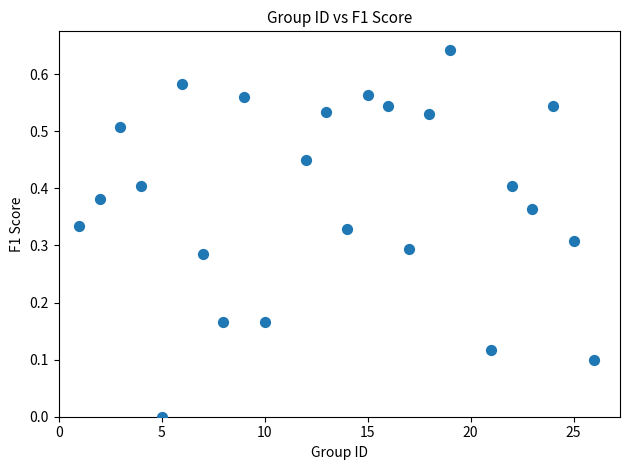

What is the range of X values (max minus min)?

25.0